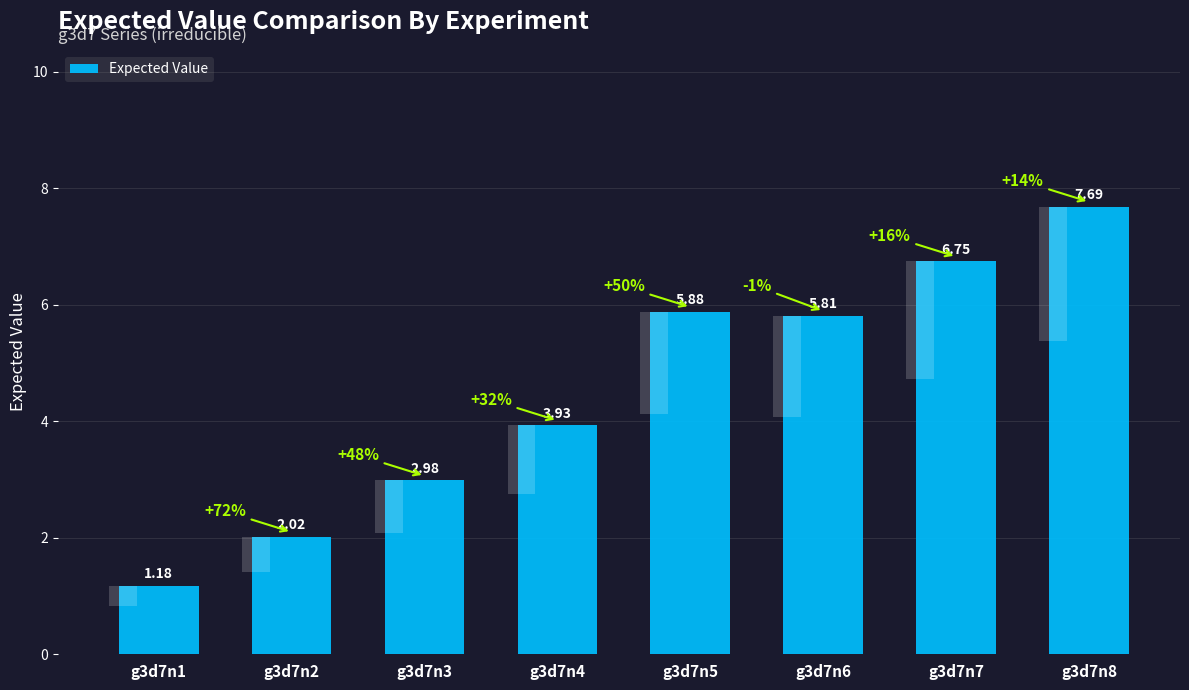

Where does the data first go above 5?

g3d7n5